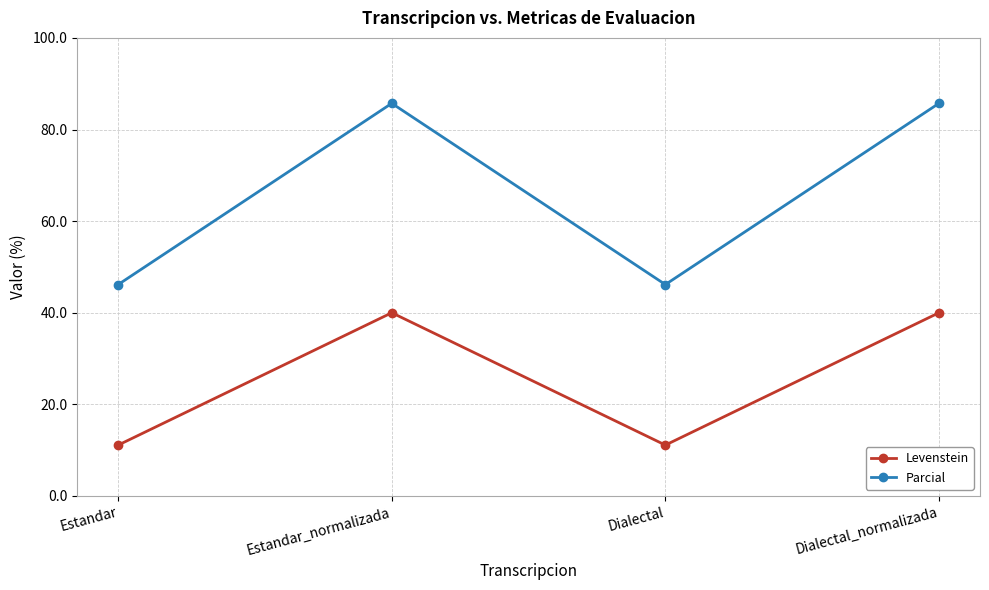

What is the difference between the highest and lowest values at Estandar_normalizada?

45.7